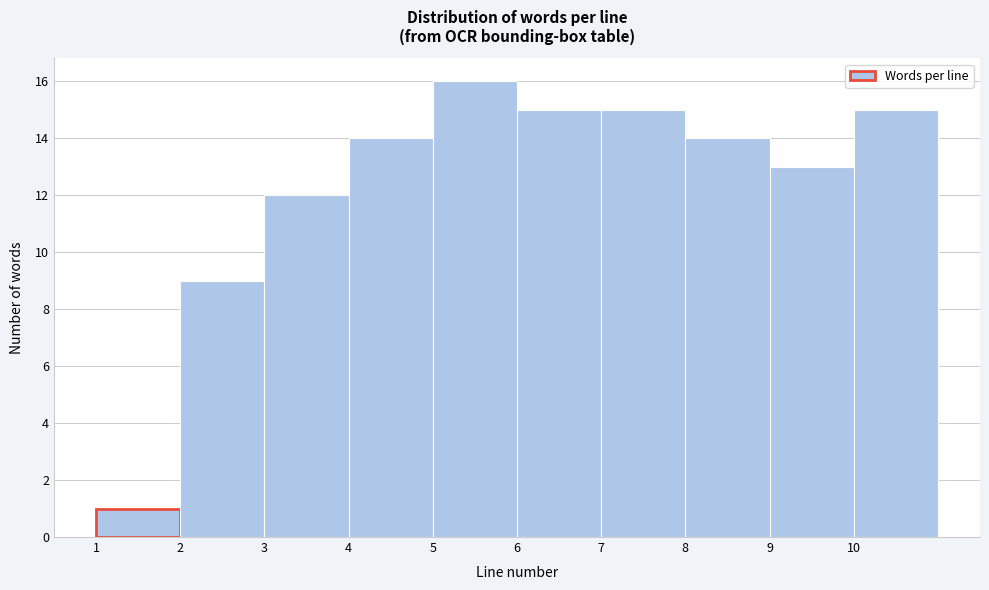

Which range on the x-axis has the tallest bar?

5 to 6